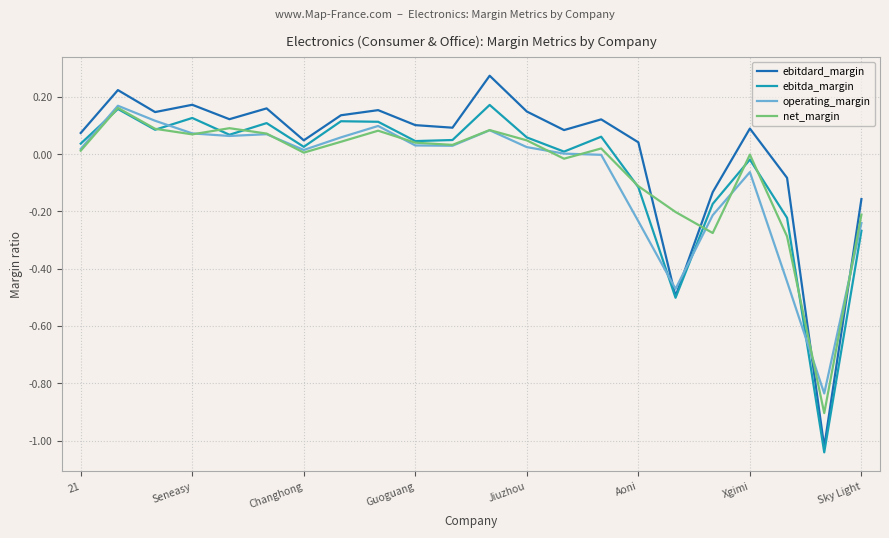

How many intersections are there between ebitdard_margin and net_margin?

4